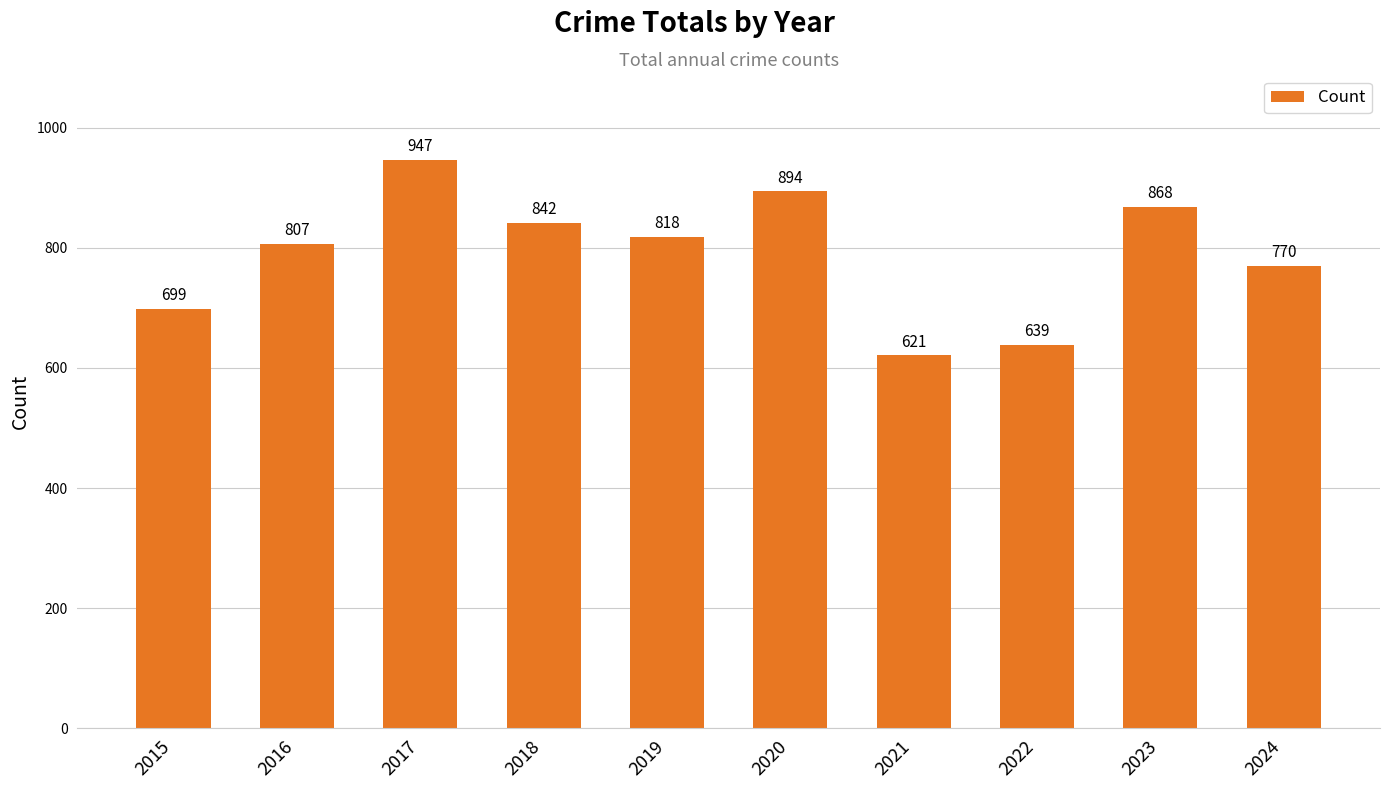

Reading right to left, list all the values displayed in this chart.

2024=770	2023=868	2022=639	2021=621	2020=894	2019=818	2018=842	2017=947	2016=807	2015=699